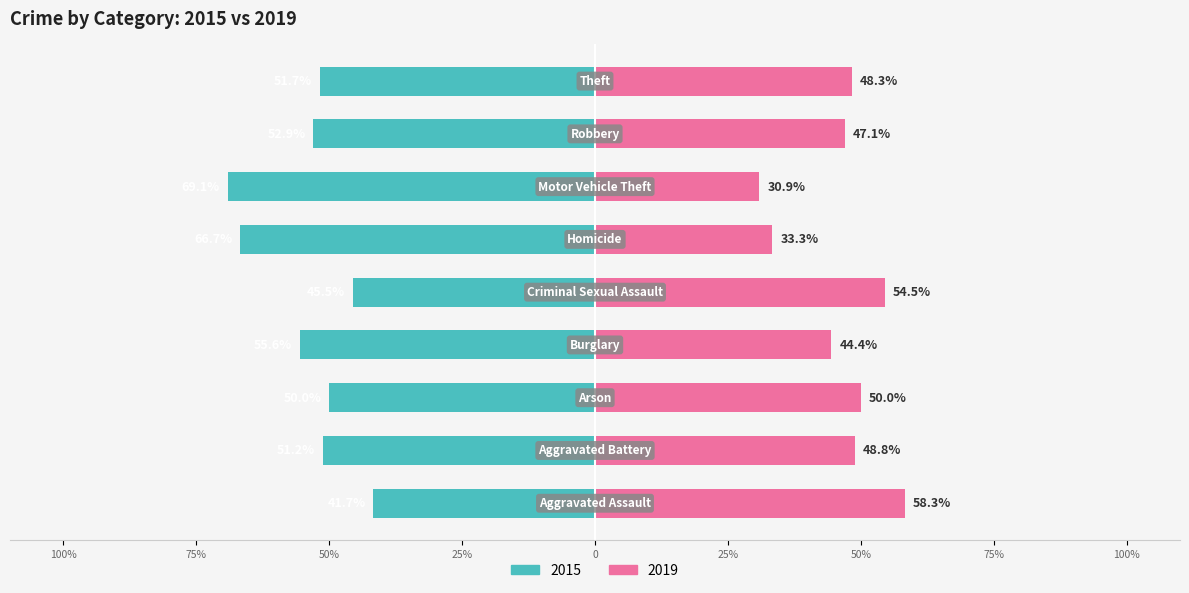

What position from the right is Motor Vehicle Theft?

3